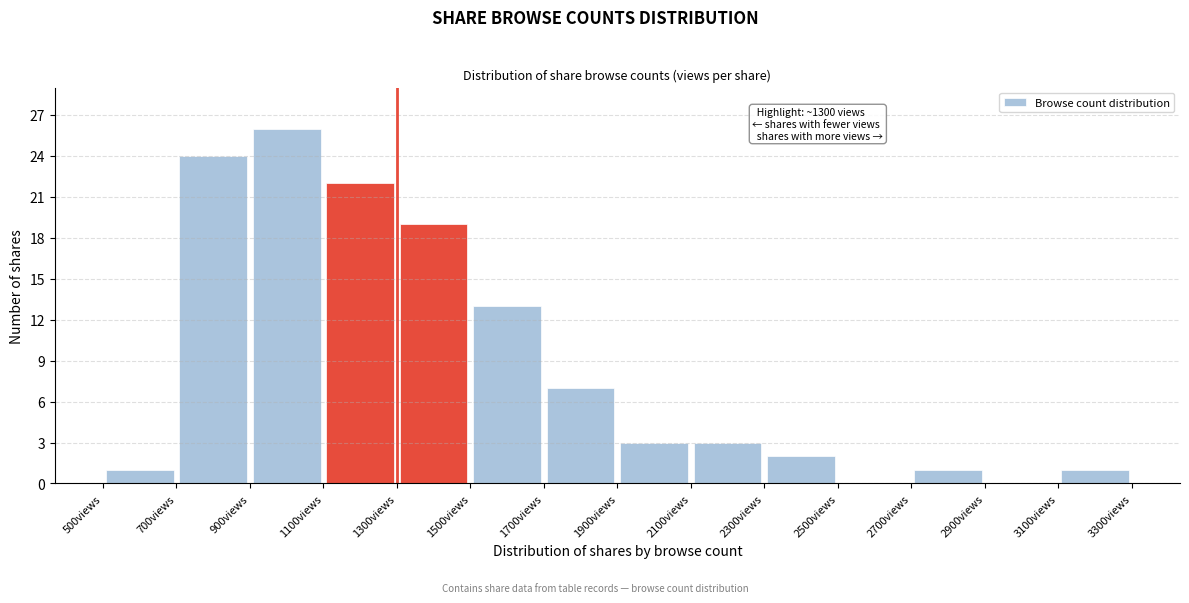

Which range on the x-axis has the tallest bar?

900 to 1100